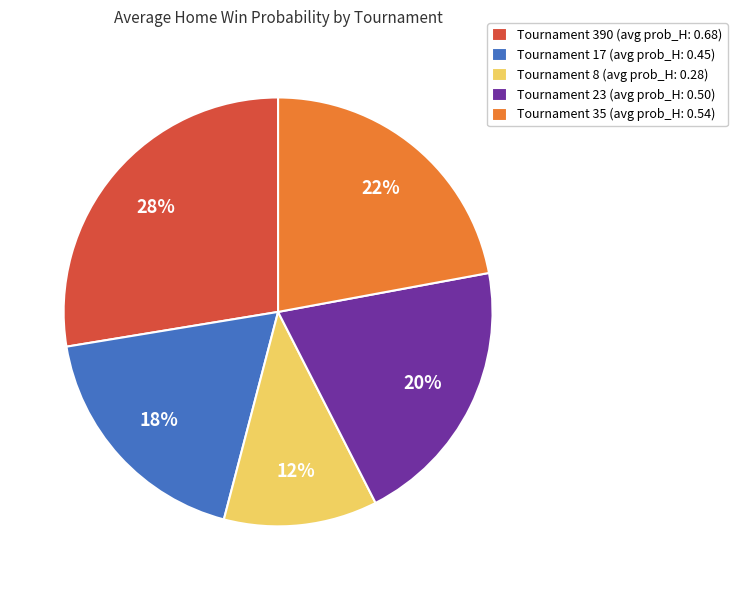

To the nearest percent, what percentage of the pie is Tournament 17 (avg prob_H: 0.45)?

18%